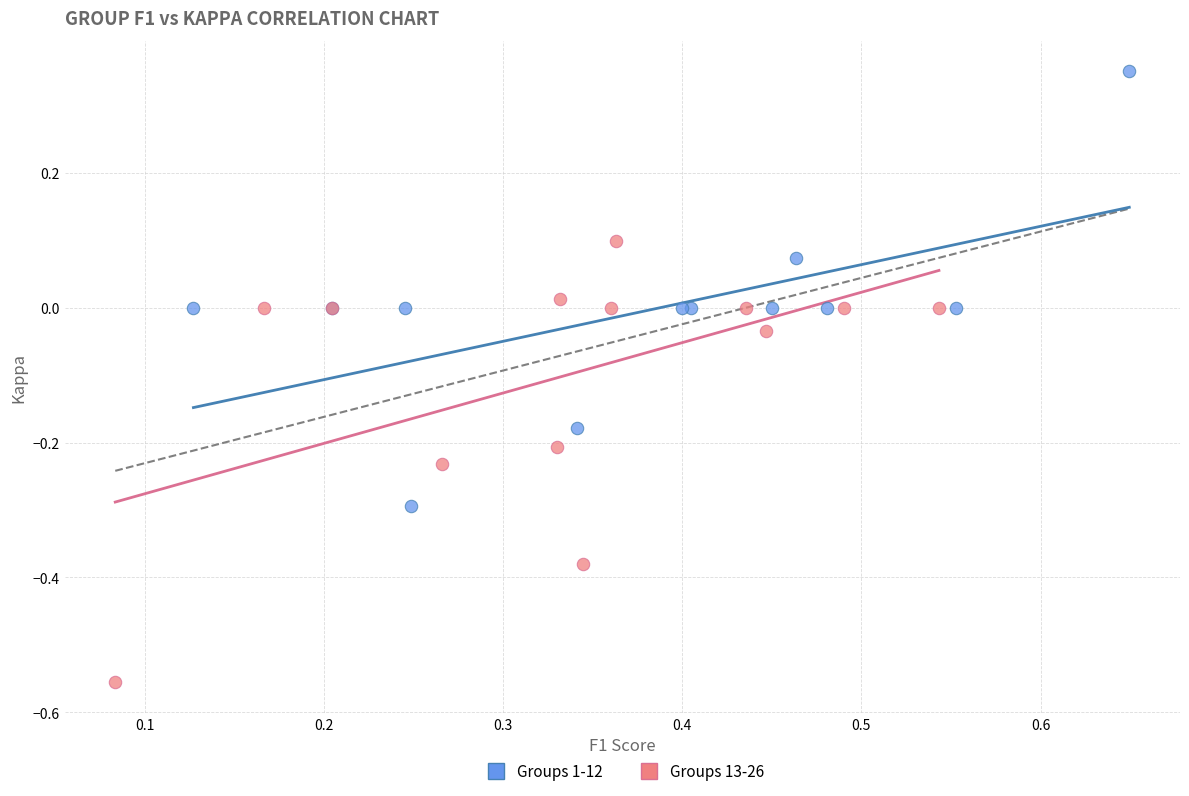

What are all the series names shown in the legend?

Groups 1-12, Groups 13-26